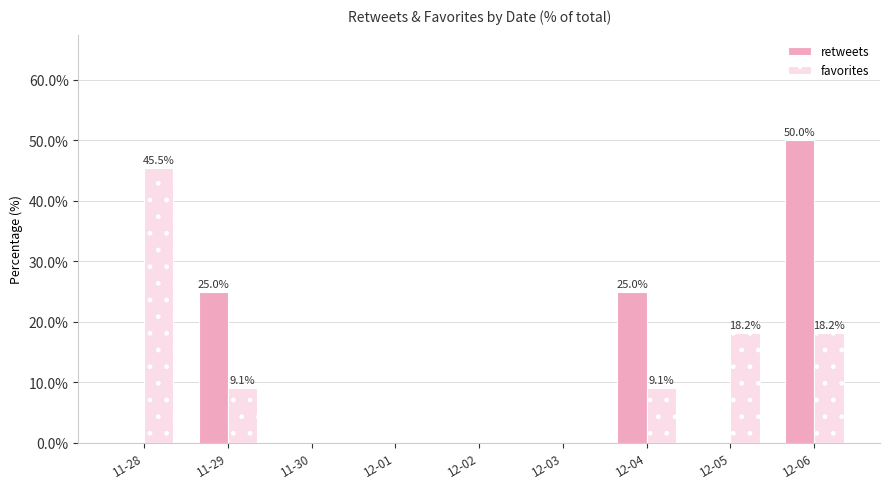

The value of retweets at 12-02 is -31.1. True or false?

False